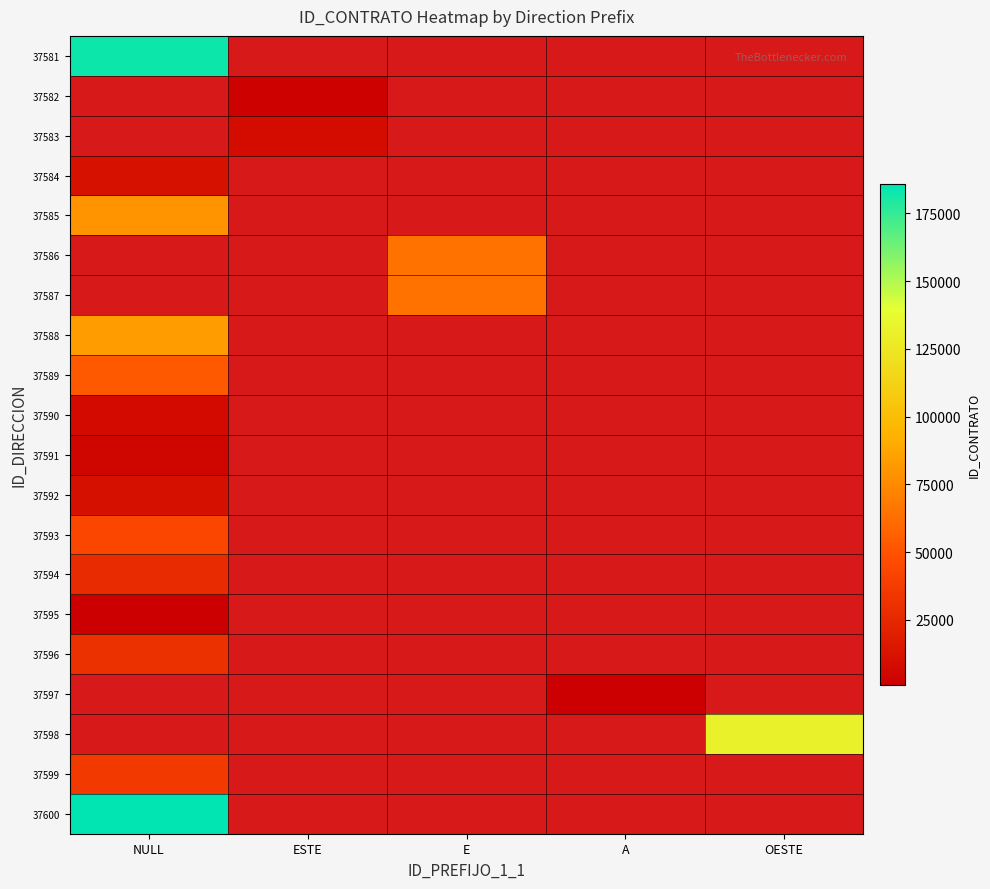

Reading left to right, transcribe all the data shown in this chart.

37581: NULL=183258	ESTE=0	E=0	A=0	OESTE=0
37582: NULL=0	ESTE=2212	E=0	A=0	OESTE=0
37583: NULL=0	ESTE=8317	E=0	A=0	OESTE=0
37584: NULL=11329	ESTE=0	E=0	A=0	OESTE=0
37585: NULL=79485	ESTE=0	E=0	A=0	OESTE=0
37586: NULL=0	ESTE=0	E=64016	A=0	OESTE=0
37587: NULL=0	ESTE=0	E=64016	A=0	OESTE=0
37588: NULL=83645	ESTE=0	E=0	A=0	OESTE=0
37589: NULL=52861	ESTE=0	E=0	A=0	OESTE=0
37590: NULL=7156	ESTE=0	E=0	A=0	OESTE=0
37591: NULL=4400	ESTE=0	E=0	A=0	OESTE=0
37592: NULL=10614	ESTE=0	E=0	A=0	OESTE=0
37593: NULL=43678	ESTE=0	E=0	A=0	OESTE=0
37594: NULL=27012	ESTE=0	E=0	A=0	OESTE=0
37595: NULL=1055	ESTE=0	E=0	A=0	OESTE=0
37596: NULL=30550	ESTE=0	E=0	A=0	OESTE=0
37597: NULL=0	ESTE=0	E=0	A=720	OESTE=0
37598: NULL=0	ESTE=0	E=0	A=0	OESTE=131417
37599: NULL=35712	ESTE=0	E=0	A=0	OESTE=0
37600: NULL=185831	ESTE=0	E=0	A=0	OESTE=0